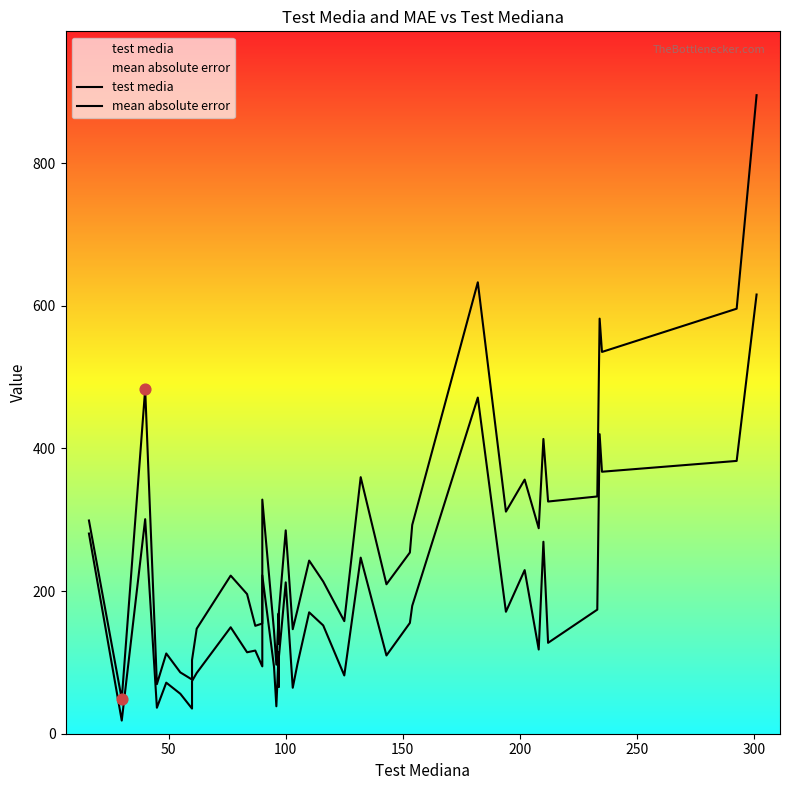

What are all the series names shown in the legend?

test media, mean absolute error